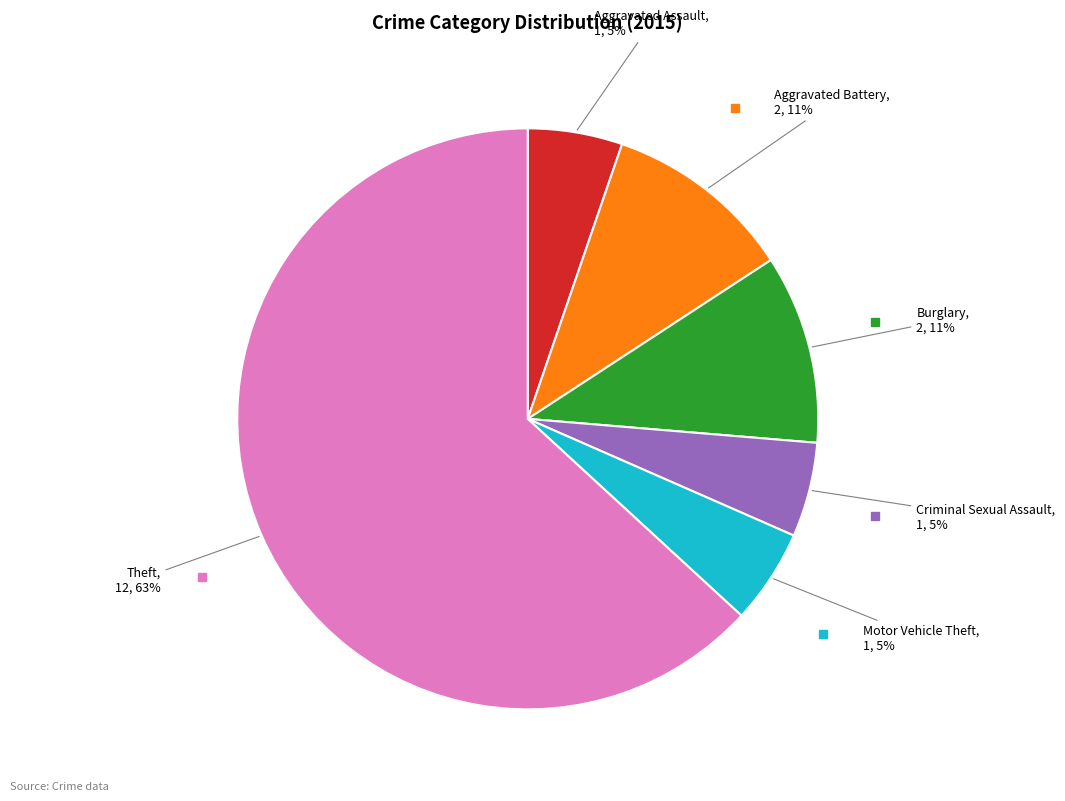

To the nearest percent, what is the average slice percentage?

17%